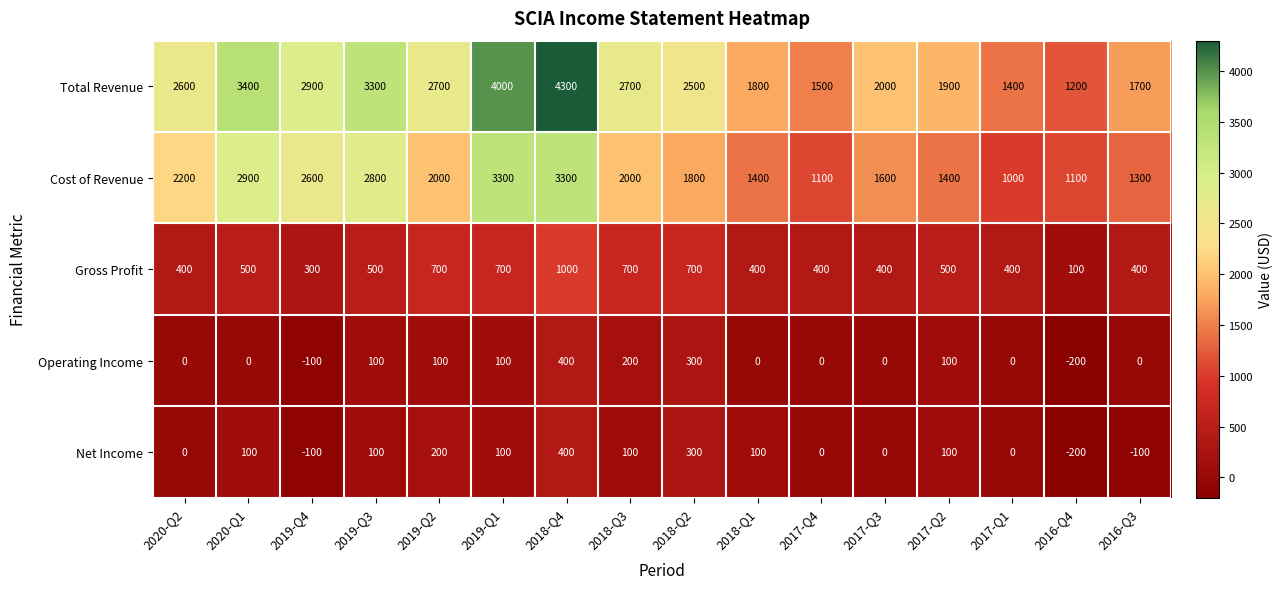

Which series changed the most between 2019-Q3 and 2016-Q3?

Total Revenue